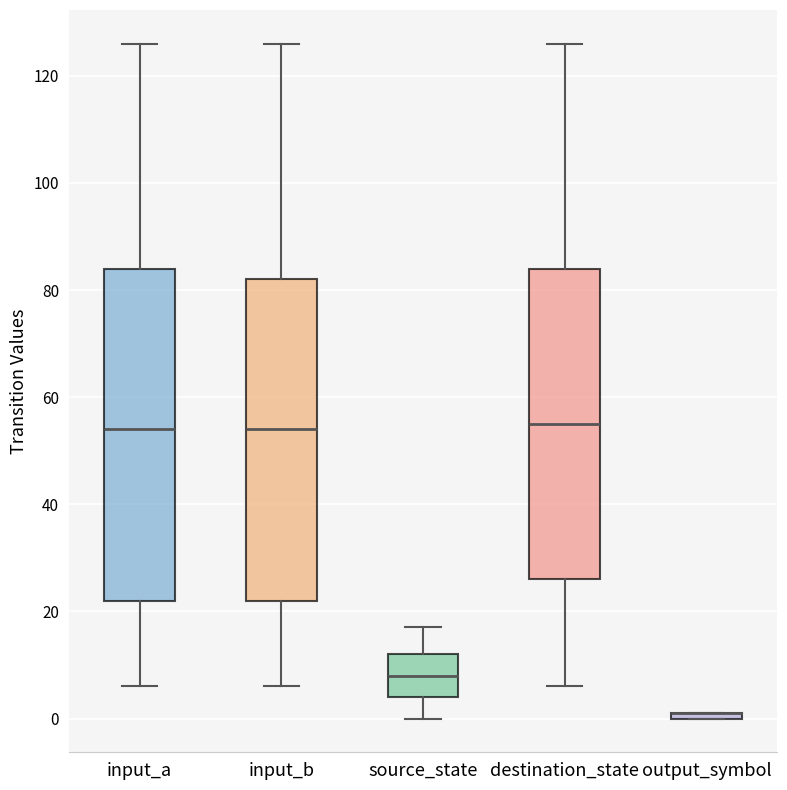

Which box is the tallest, from its lower edge to its upper edge?

input_a